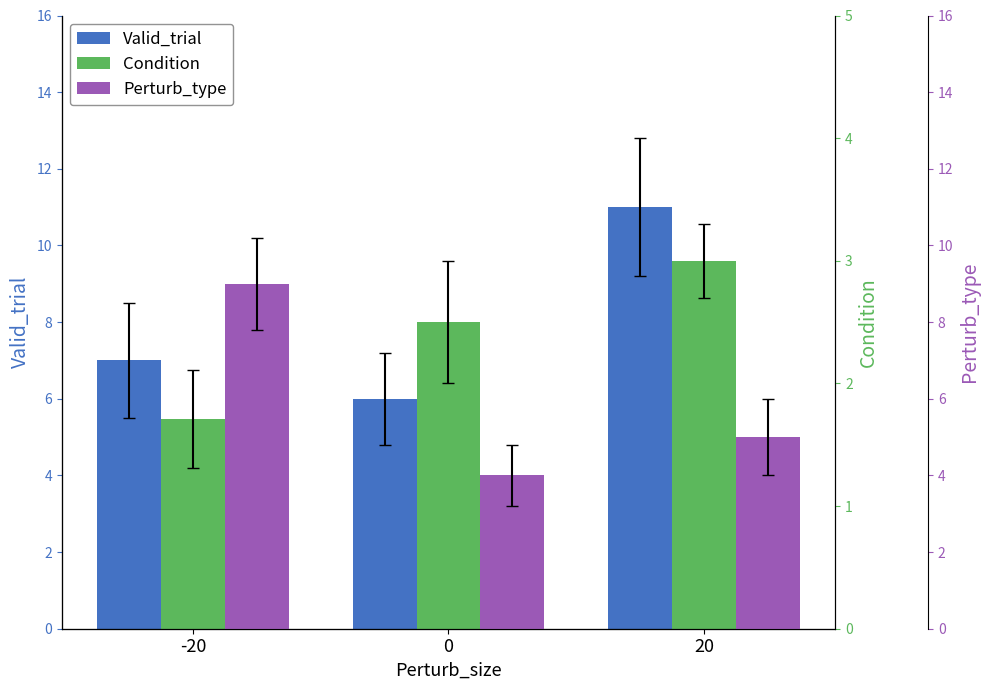

At which label does Condition reach its minimum?

-20